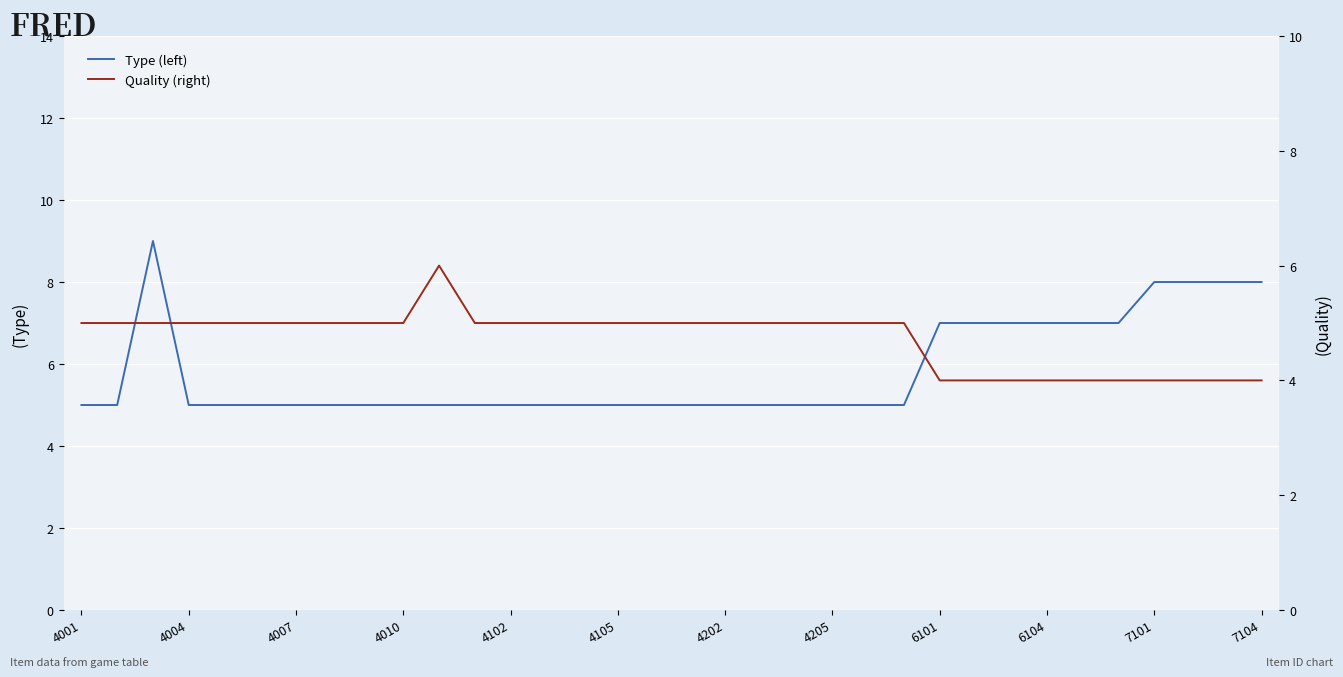

Count the Quality (right) values in the range 4 to 5.

33